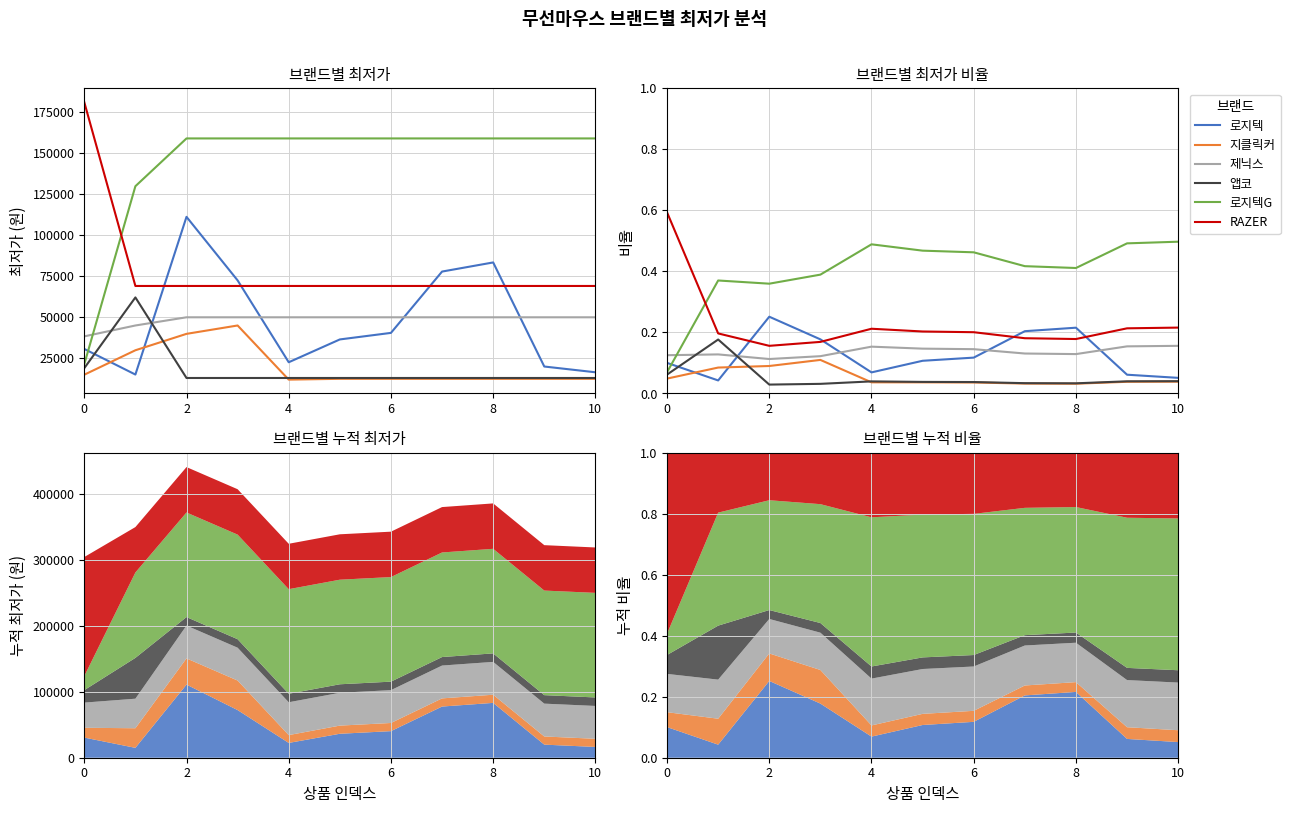

Rank the series at 10 from lowest to highest value.

지클릭커, 앱코, 로지텍, 제닉스, RAZER, 로지텍G